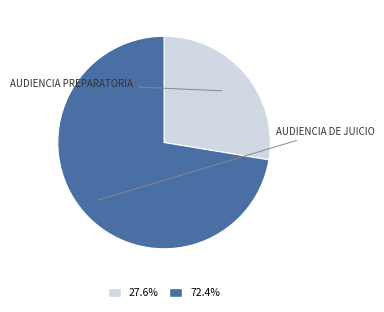

Is there any slice that represents more than half of the pie?

Yes